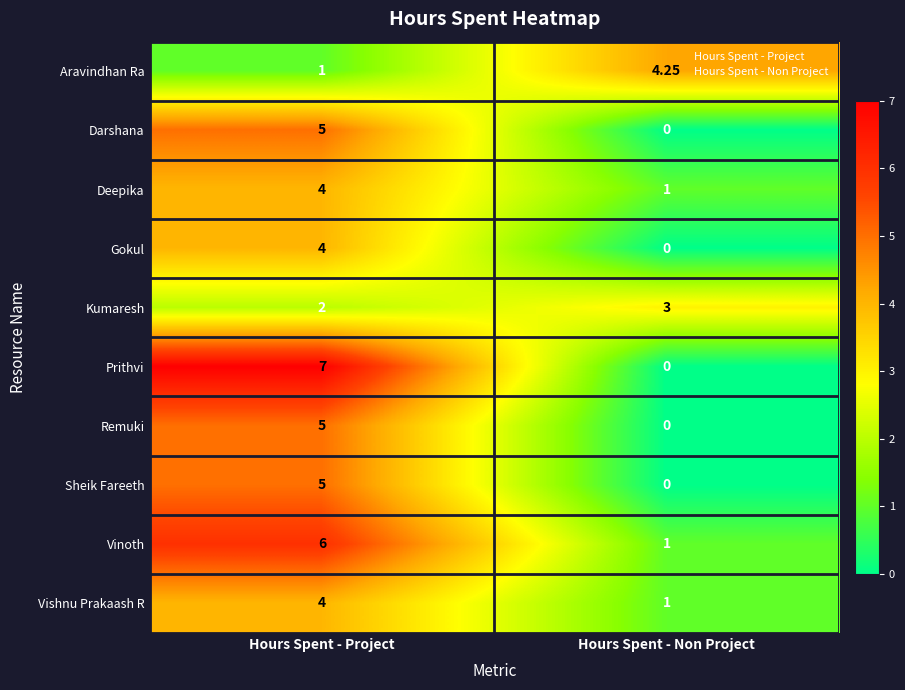

At which category is the sum across all series the highest?

Hours Spent - Project